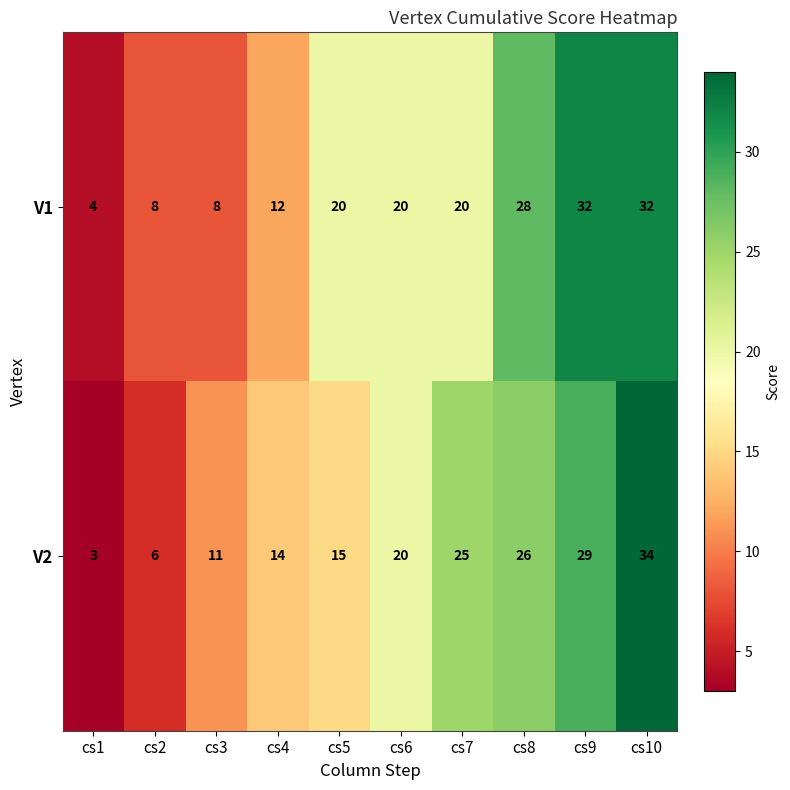

Which series changed the most between cs2 and cs9?

V1